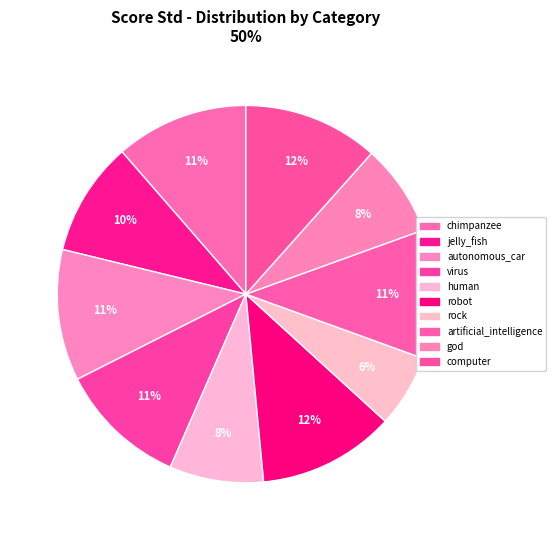

How many slices are in this pie chart?

10